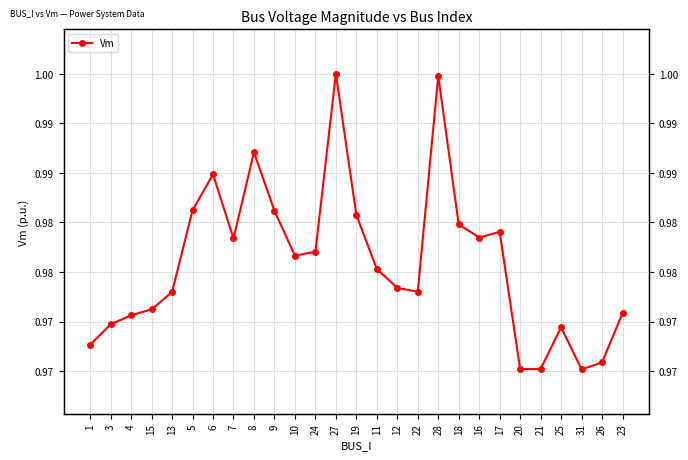

Which has a higher value, 18 or 23?

18